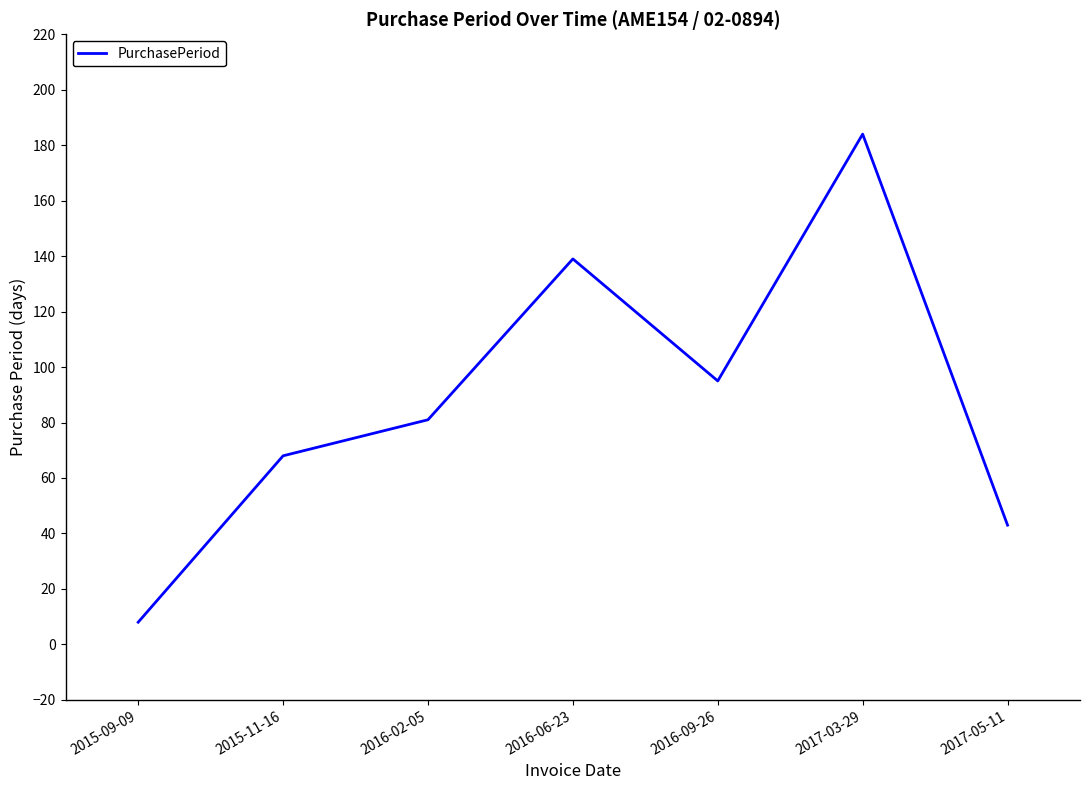

True or false: there are more than 2 points higher than both neighbors.

False